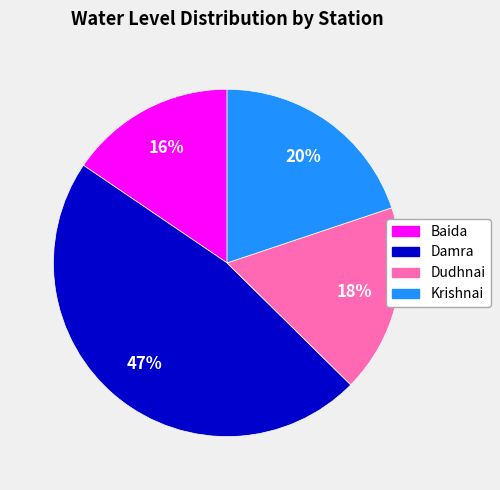

Approximately how many times larger is the value at Baida compared to Damra?

0.3